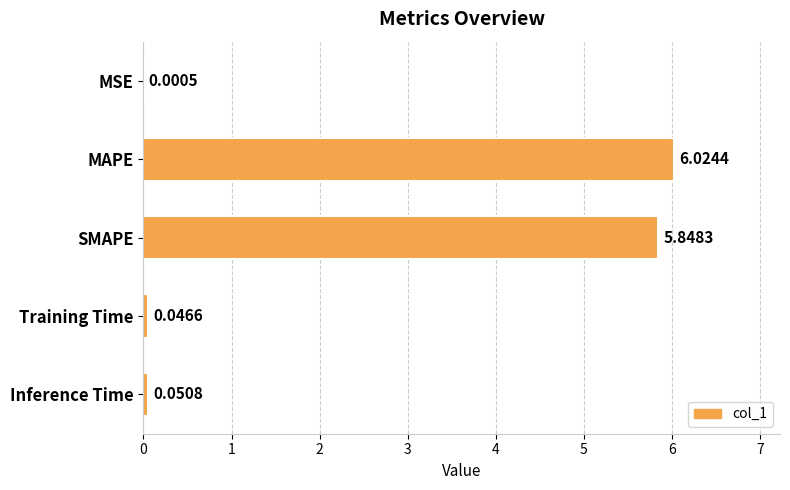

Does the chart contain stacked bars?

No